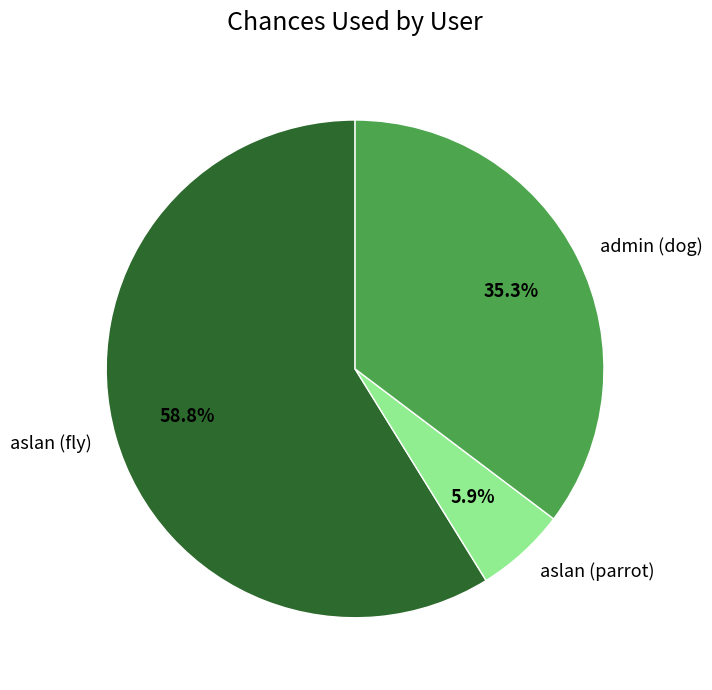

To the nearest percent, what is the combined percentage of aslan (fly) and admin (dog)?

94%